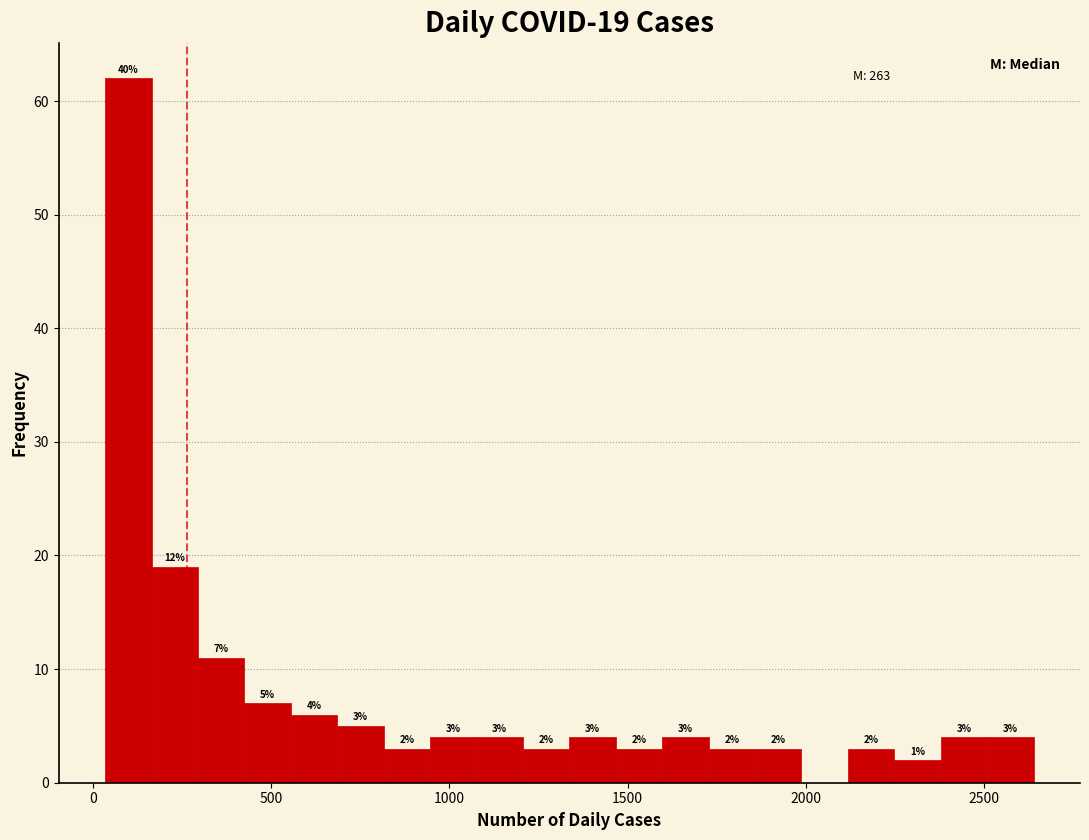

Read against the x-axis, roughly where is the centre of the tallest bar?

100